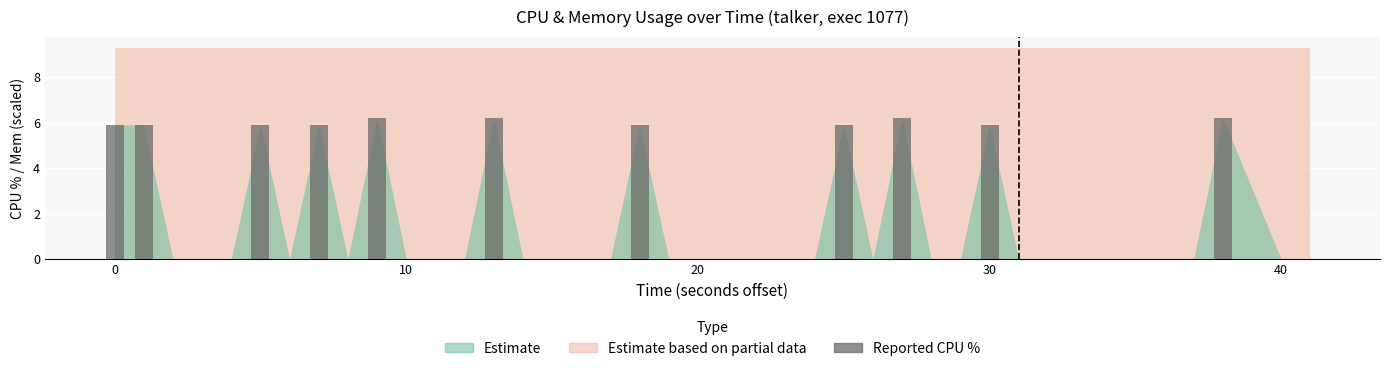

How many distinct data groups are displayed?

1